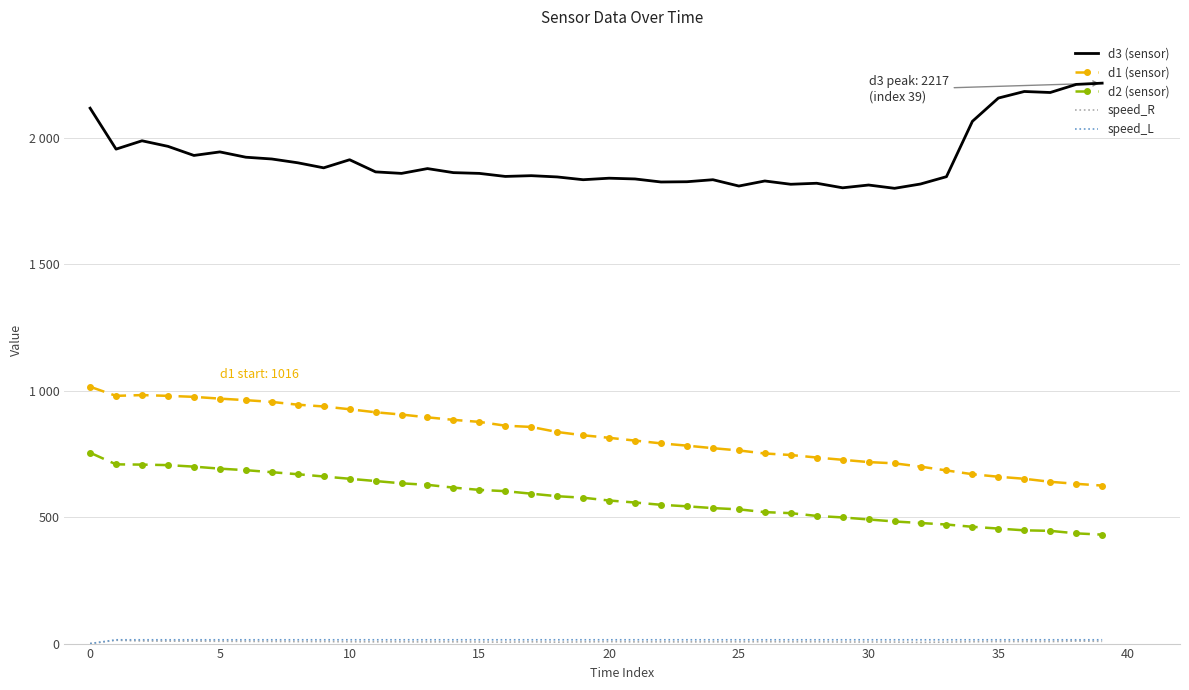

List the series in order of their peak value, highest first.

d3 (sensor), d1 (sensor), d2 (sensor), speed_L, speed_R